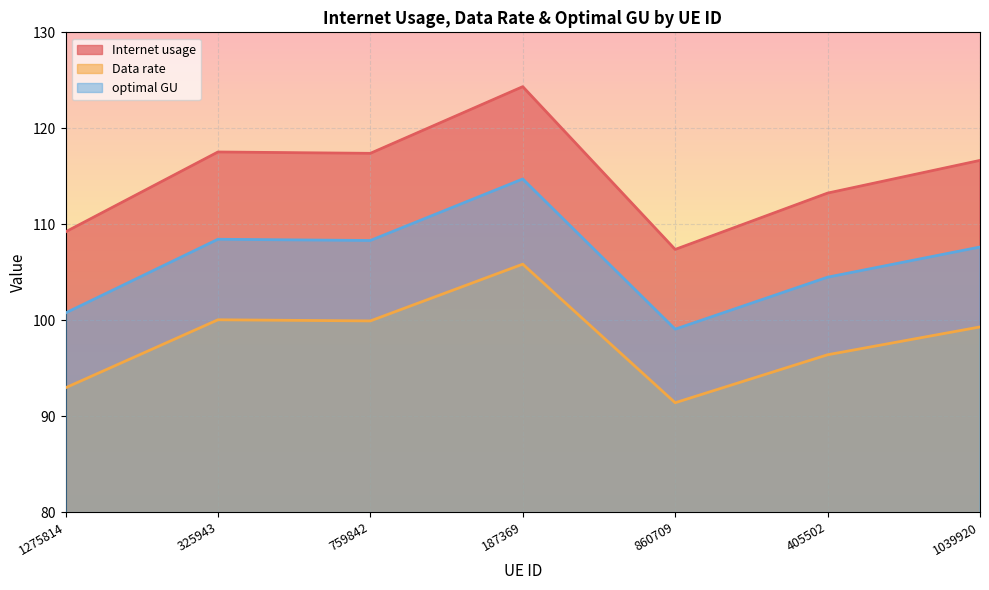

What is the sum of all Internet usage values?

805.7